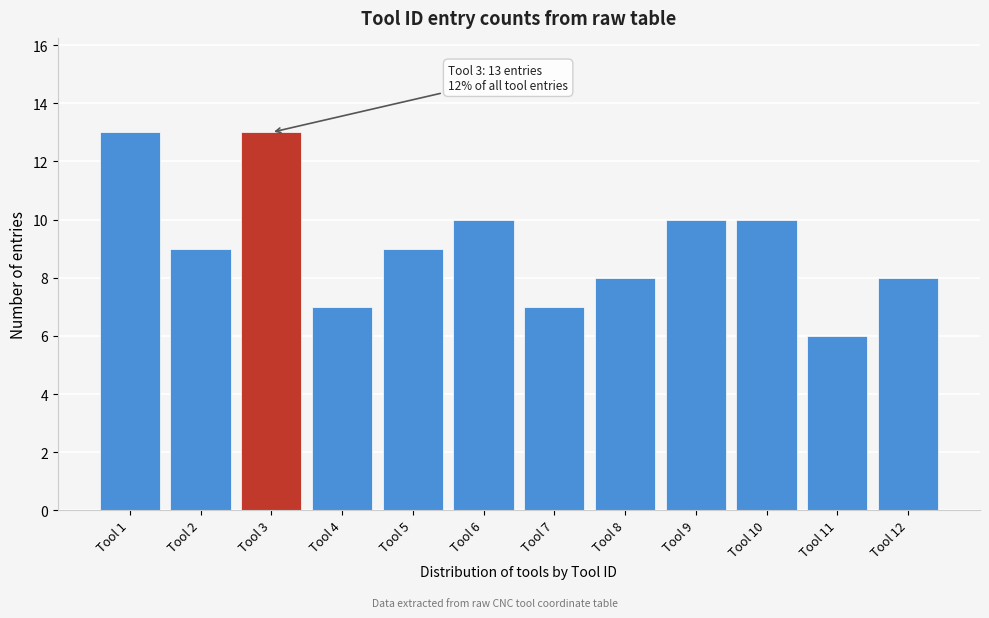

Reading left to right, list all the values displayed in this chart.

13	9	13	7	9	10	7	8	10	10	6	8